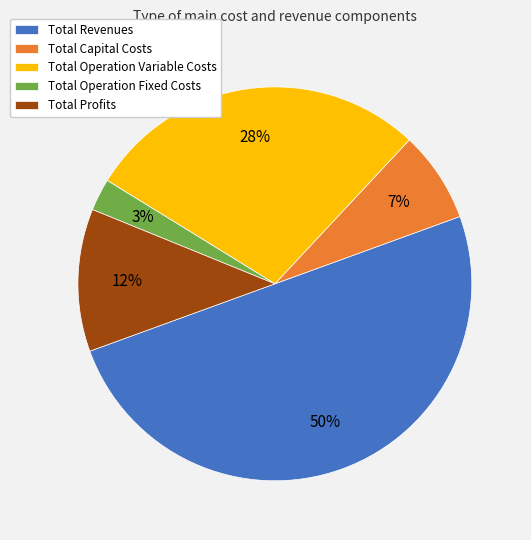

Count the number of slices in the pie.

5